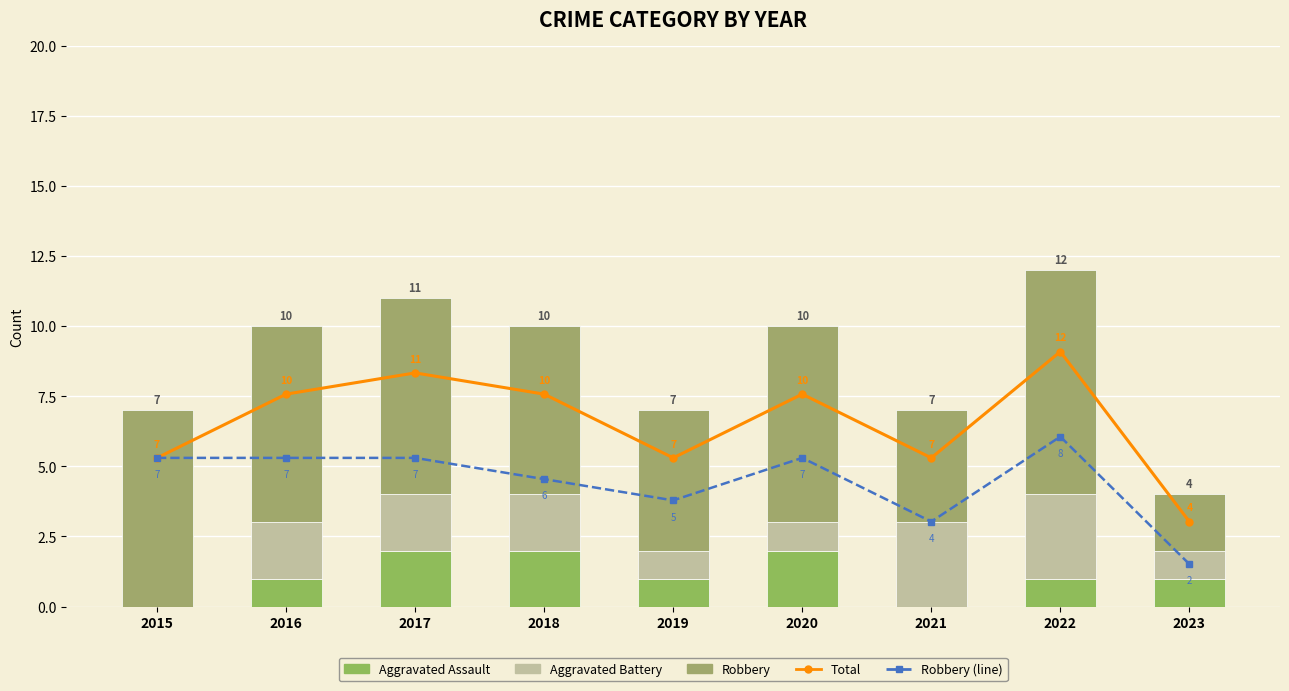

What is the maximum value shown in the chart?

12